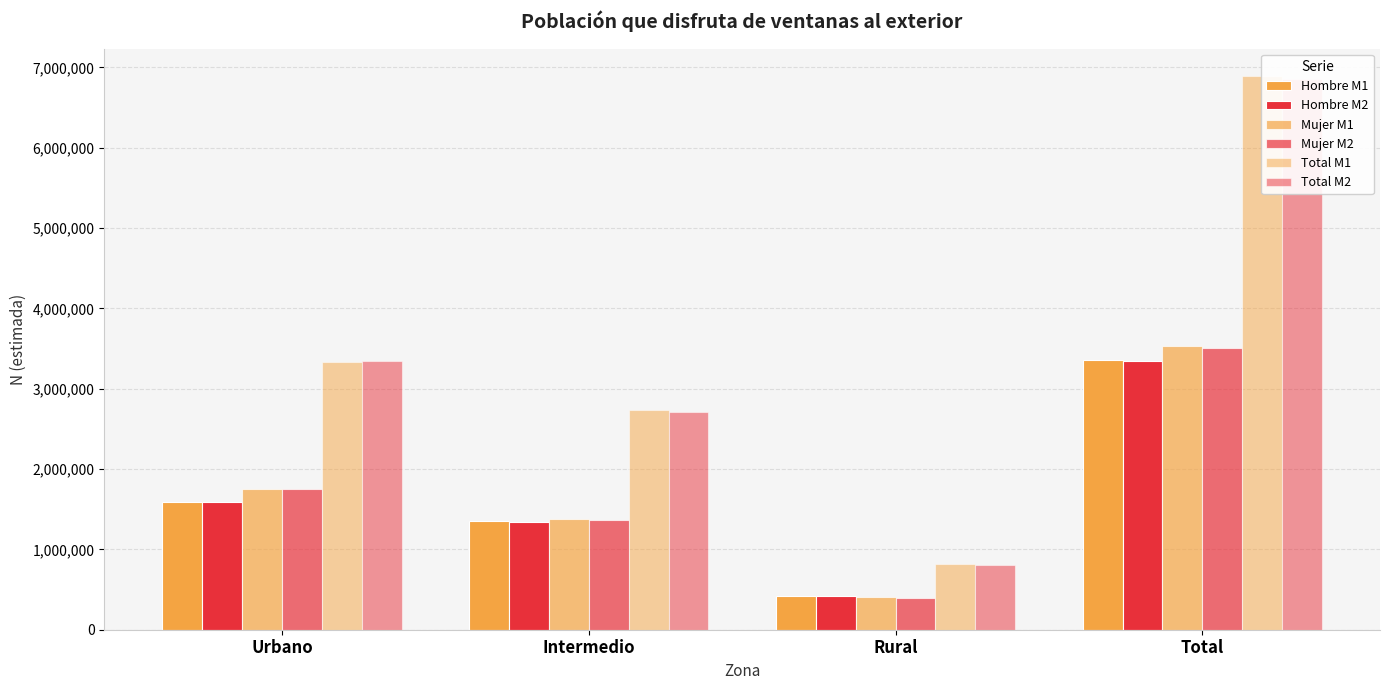

At which category is the sum across all series the highest?

Total